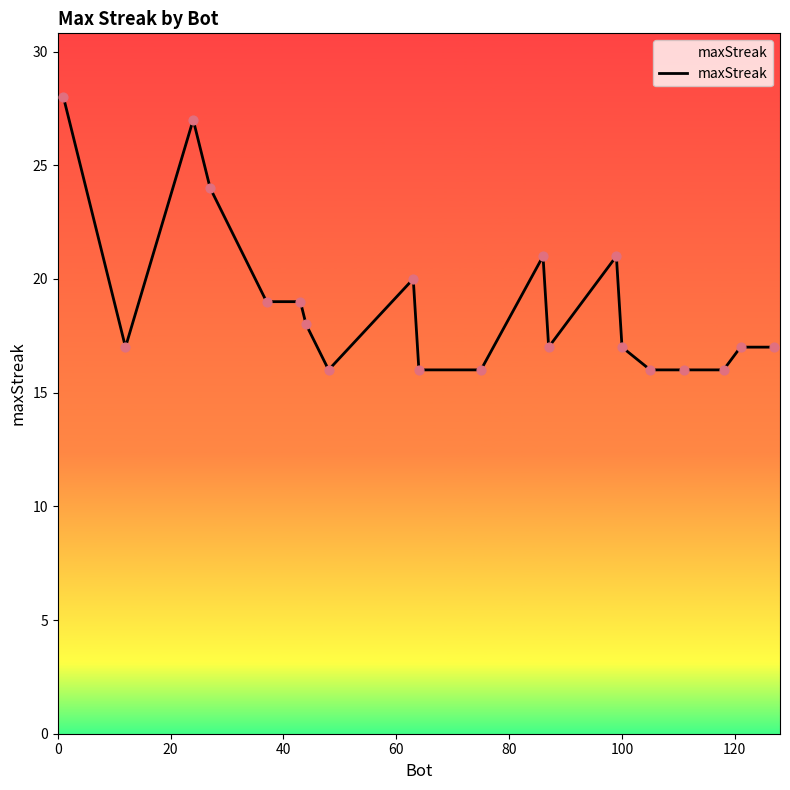

What is the difference between the maximum and minimum values?

12